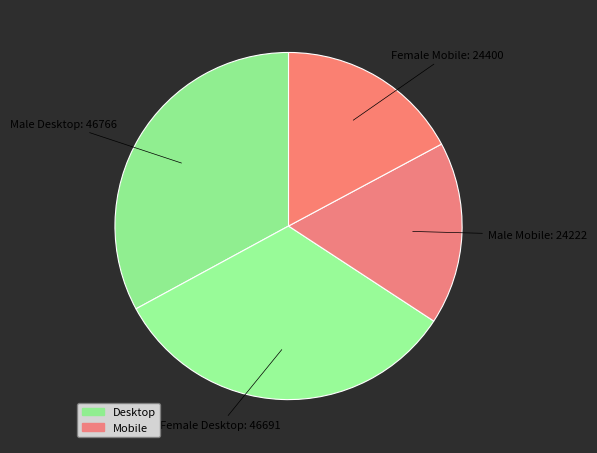

Is there any slice that represents more than half of the pie?

No